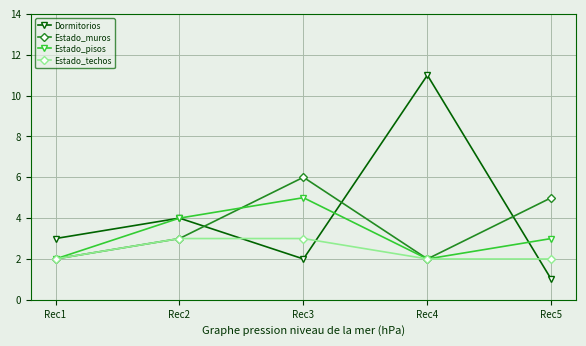

Which category has the lowest value in the Dormitorios series?

Rec5